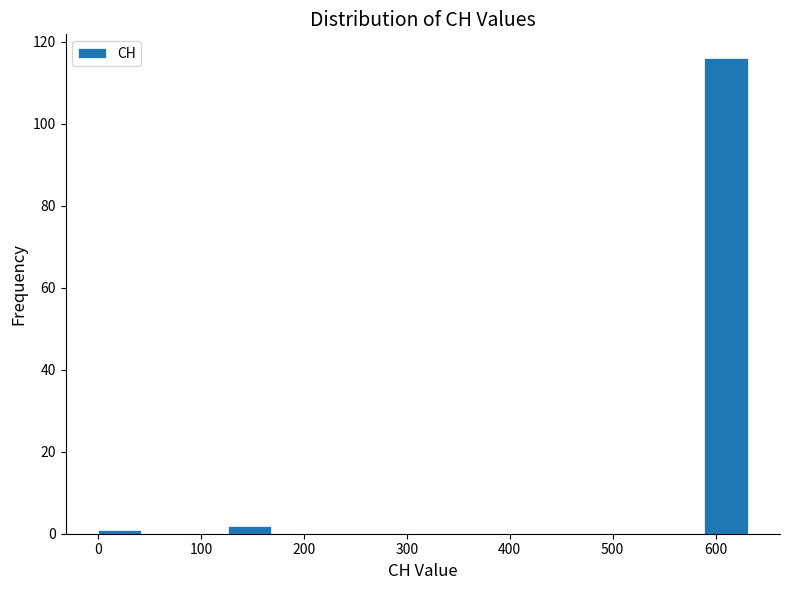

Reading left to right, list every bar in this chart as the range it spans on the x-axis followed by its height. Neither the bar edges nor the heights are printed on the chart, so give them approximately, as read against the axes.

0 to 40: under 2
40 to 80: 0
80 to 130: 0
130 to 170: 2
170 to 210: 0
210 to 250: 0
250 to 290: 0
290 to 340: 0
340 to 380: 0
380 to 420: 0
420 to 460: 0
460 to 500: 0
500 to 550: 0
550 to 590: 0
590 to 630: 116